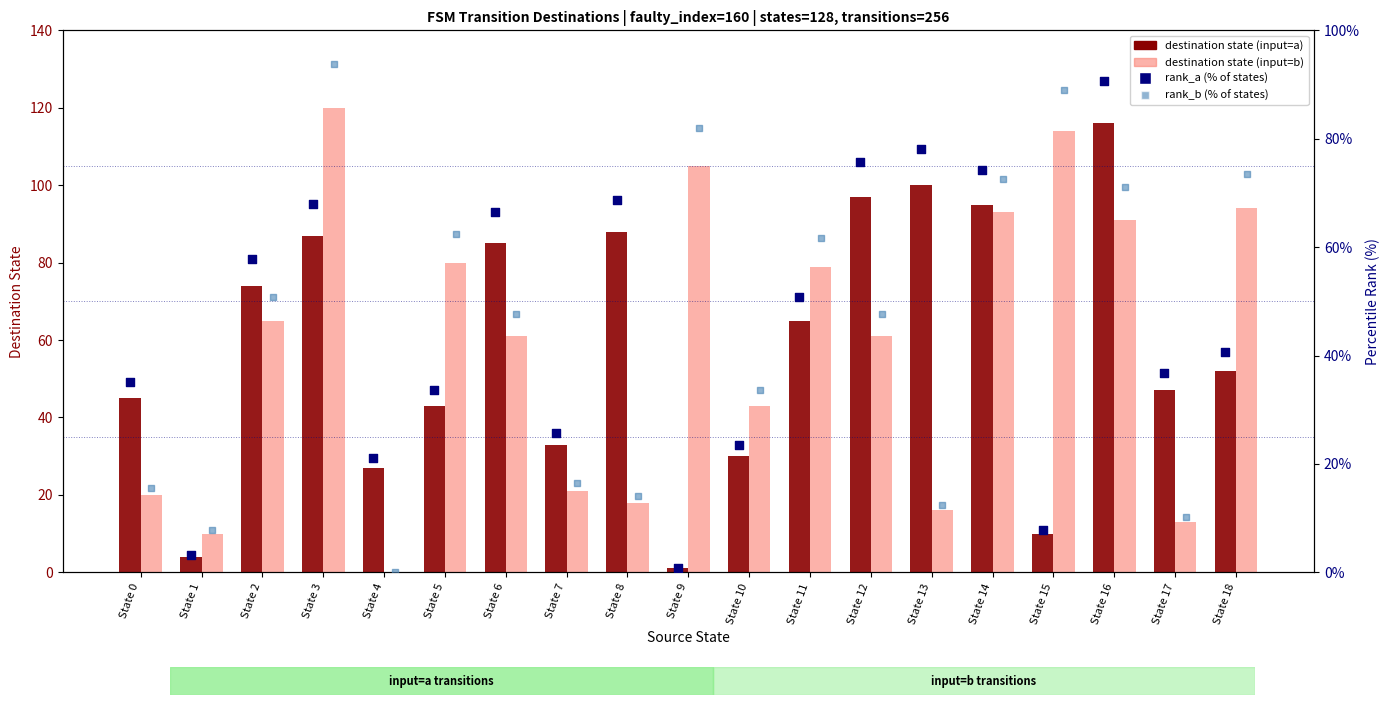

Which series contains the lowest Y value?

destination (input=b)